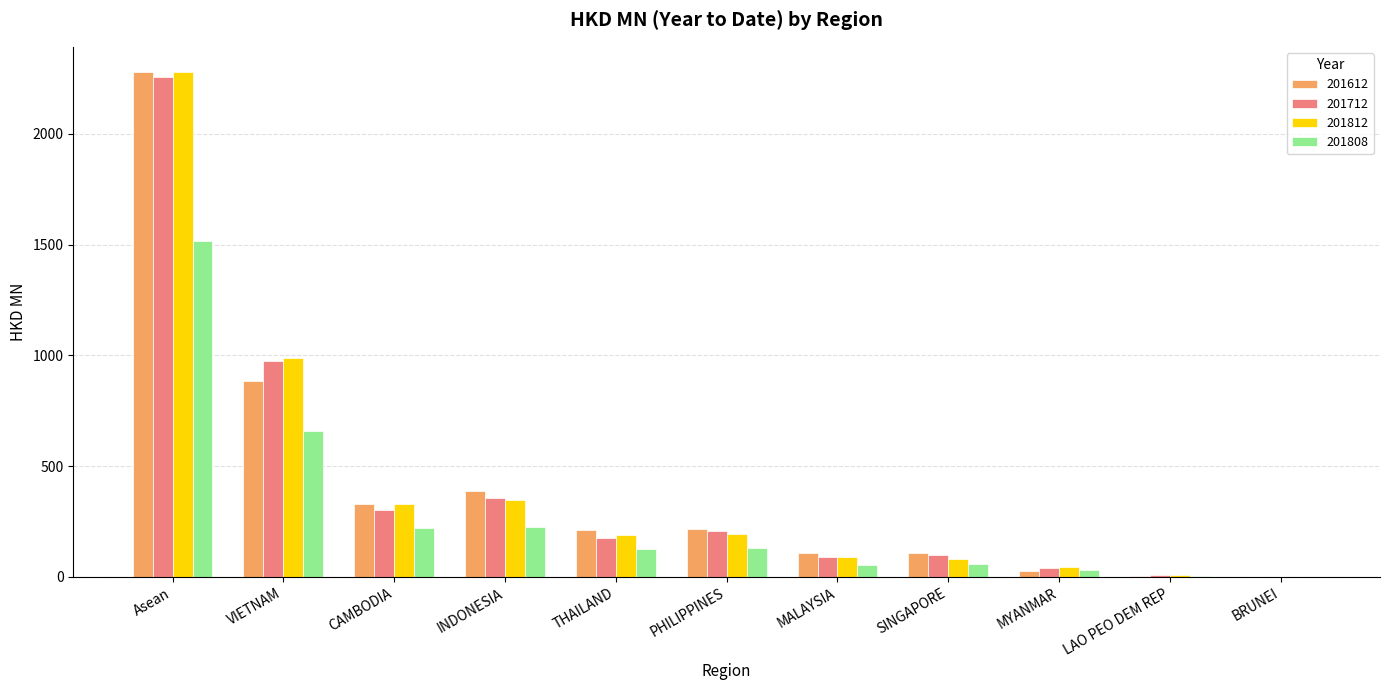

Are the bars horizontal?

No